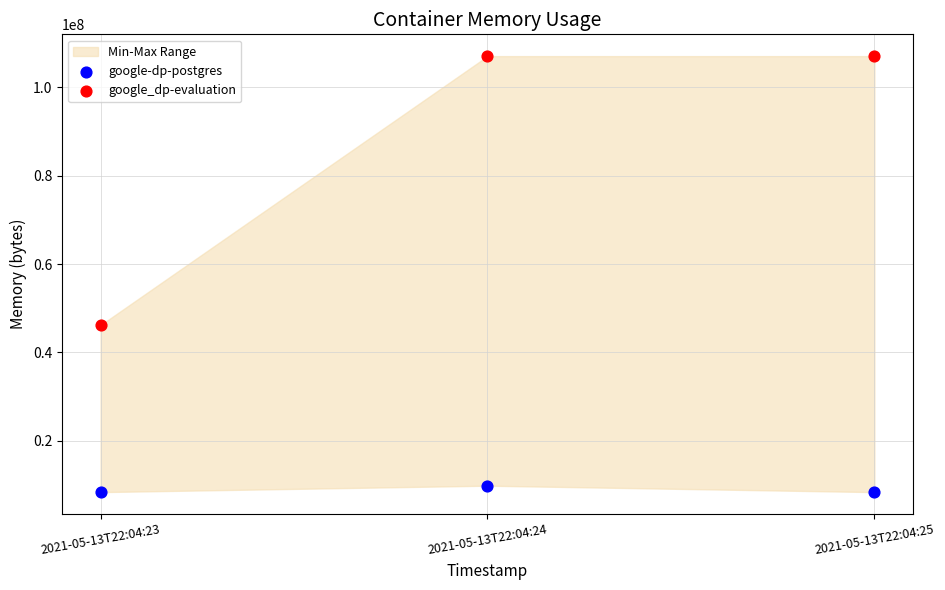

Which series contains the highest Y value?

google_dp-evaluation